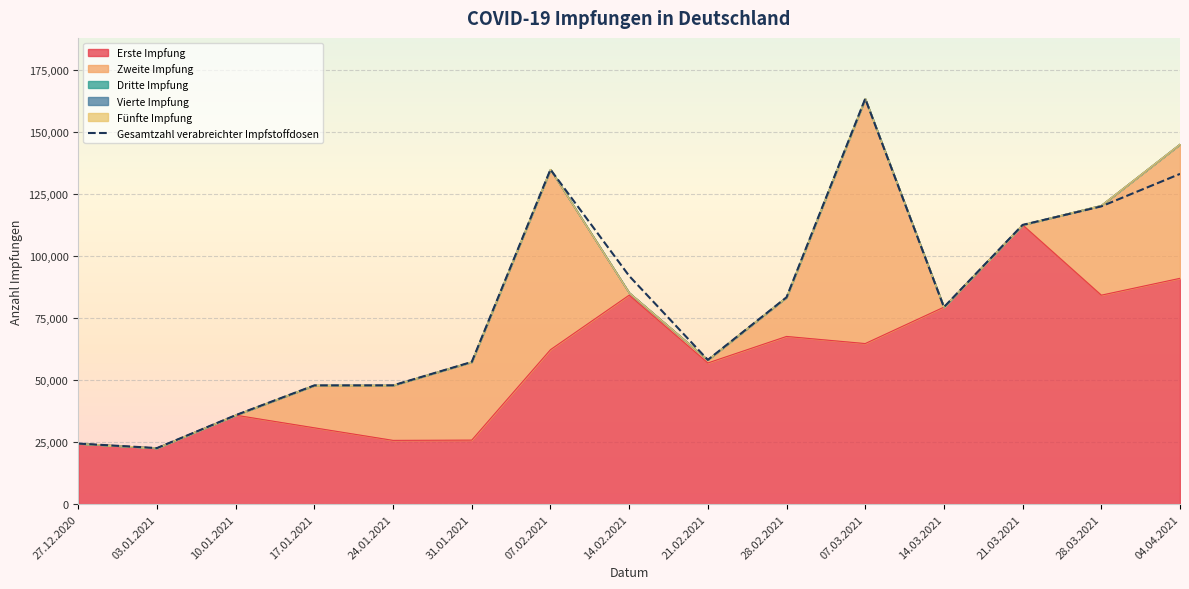

How many data points does each series have?

15